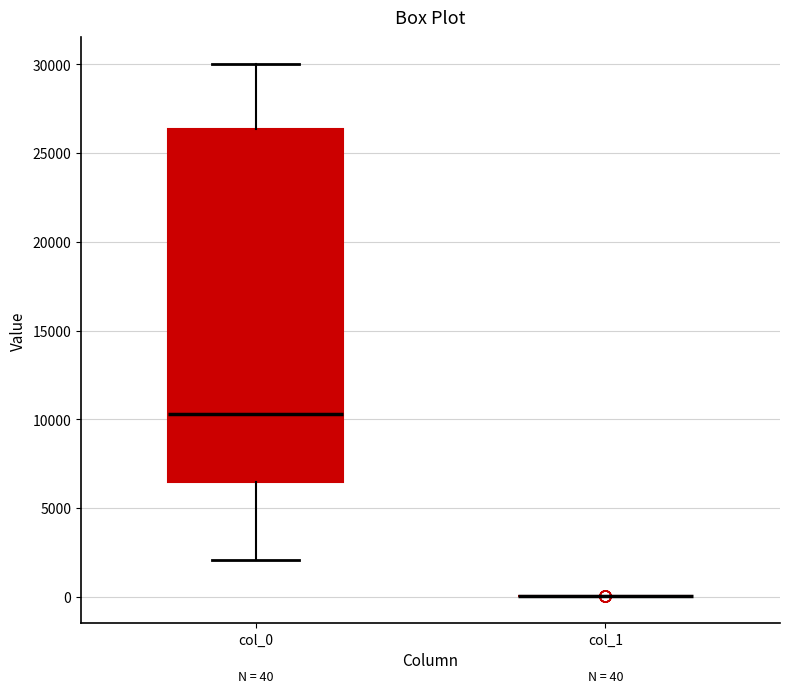

Which box is the tallest, from its lower edge to its upper edge?

col_0